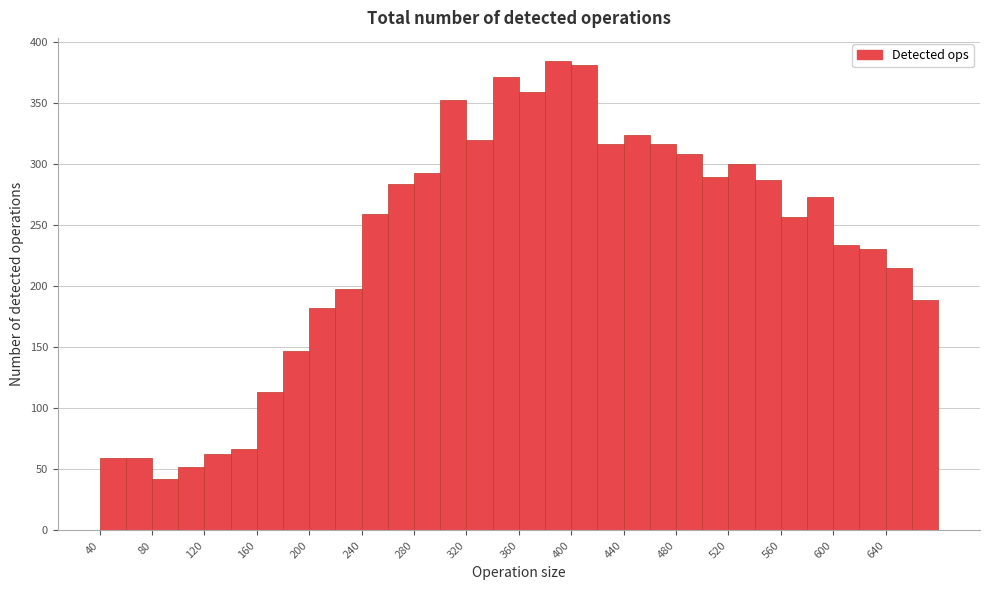

Reading left to right, transcribe this chart: for each bar, give the range it covers on the x-axis and its height. The values are not printed on the chart, so give them approximately, as read against the axis.

40 to 60: 60
60 to 80: 60
80 to 100: 40
100 to 120: 50
120 to 140: 65
140 to 160: 65
160 to 180: 115
180 to 200: 145
200 to 220: 180
220 to 240: 200
240 to 260: 260
260 to 280: 285
280 to 300: 295
300 to 320: 350
320 to 340: 320
340 to 360: 370
360 to 380: 360
380 to 400: 385
400 to 420: 380
420 to 440: 315
440 to 460: 325
460 to 480: 315
480 to 500: 310
500 to 520: 290
520 to 540: 300
540 to 560: 285
560 to 580: 255
580 to 600: 275
600 to 620: 235
620 to 640: 230
640 to 660: 215
660 to 680: 190